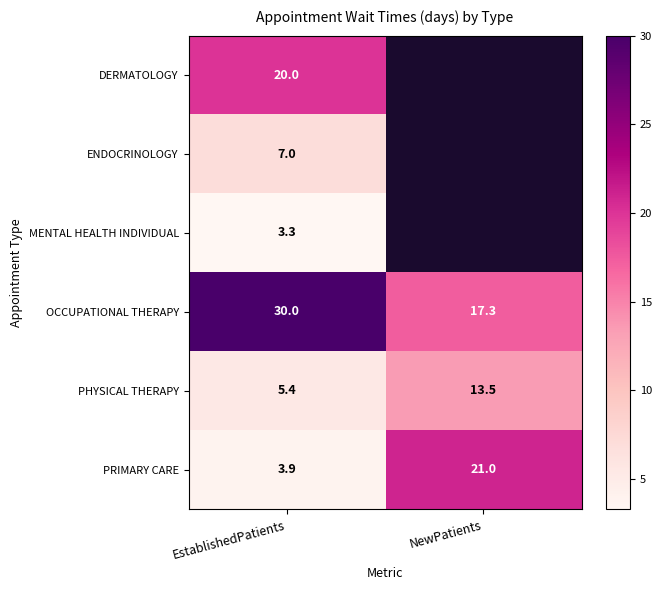

How many values in the OCCUPATIONAL THERAPY series are below 30?

1